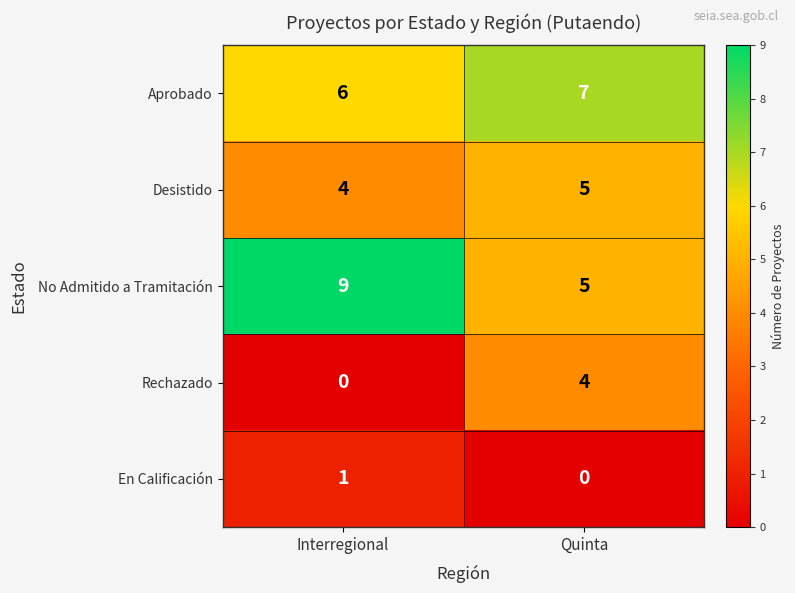

Which series has the largest total across all categories?

No Admitido a Tramitación